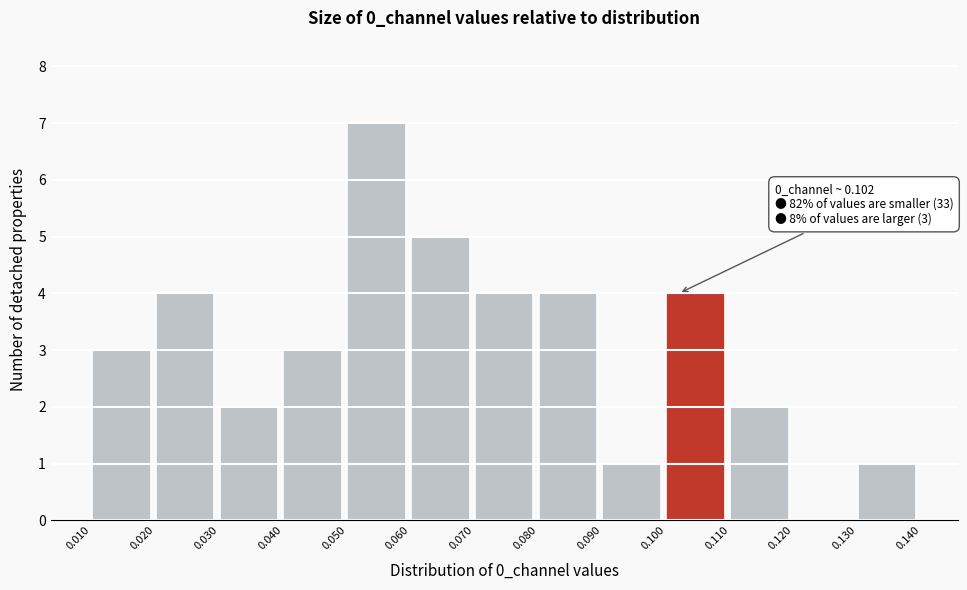

Over which range of the x-axis is the bar tallest?

0.050 to 0.060